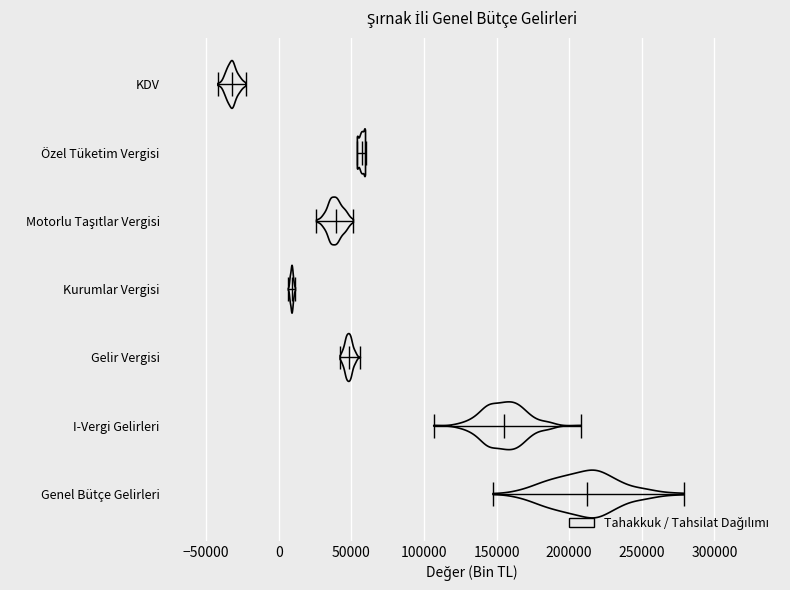

Which violin has the furthest to the right median line?

Genel Bütçe Gelirleri